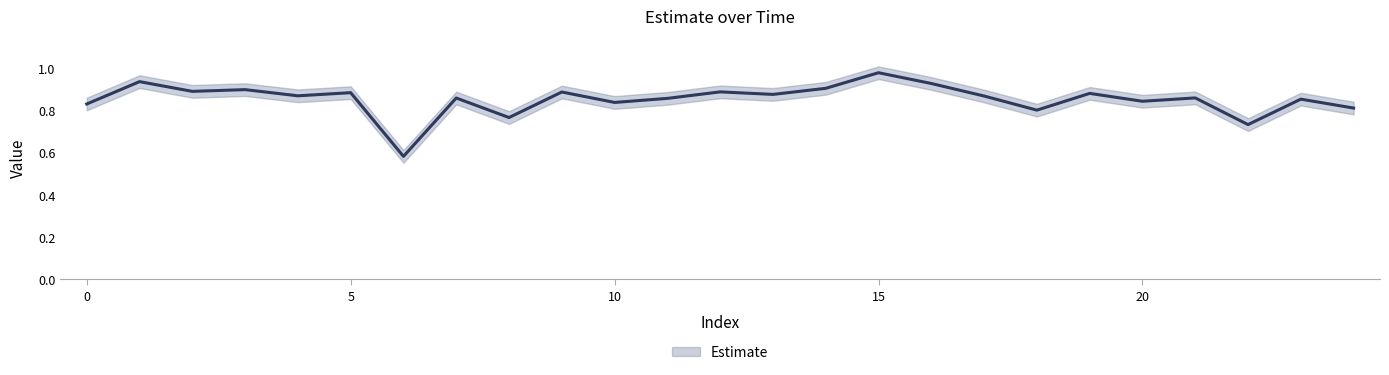

True or false: there are more than 0 points higher than both neighbors.

True